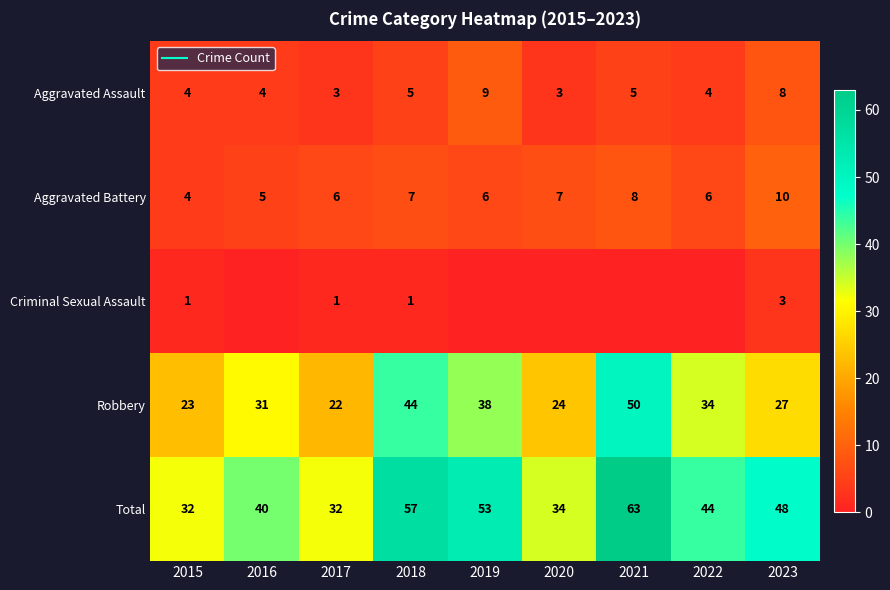

List the labels in order of Aggravated Assault value, smallest first.

2017, 2020, 2015, 2016, 2022, 2018, 2021, 2023, 2019